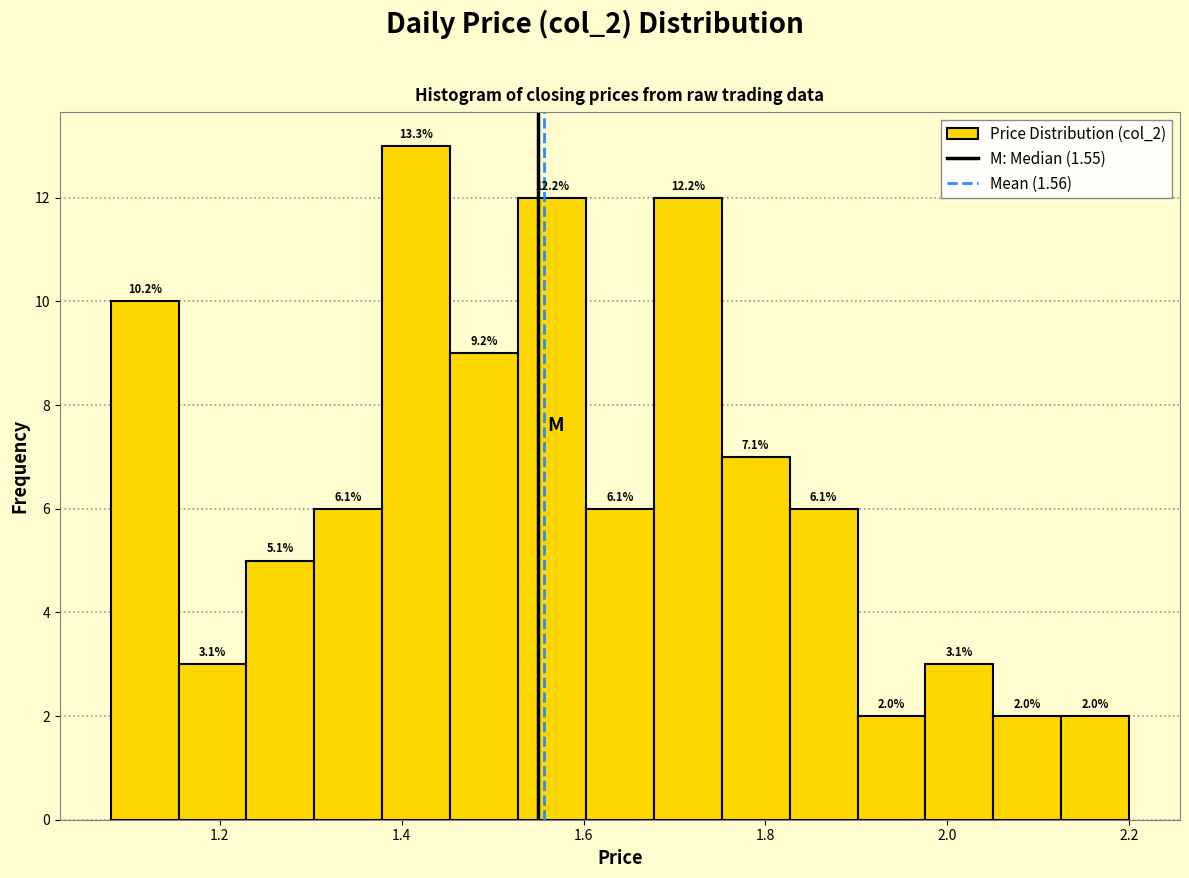

Read against the x-axis, roughly where is the centre of the tallest bar?

1.42